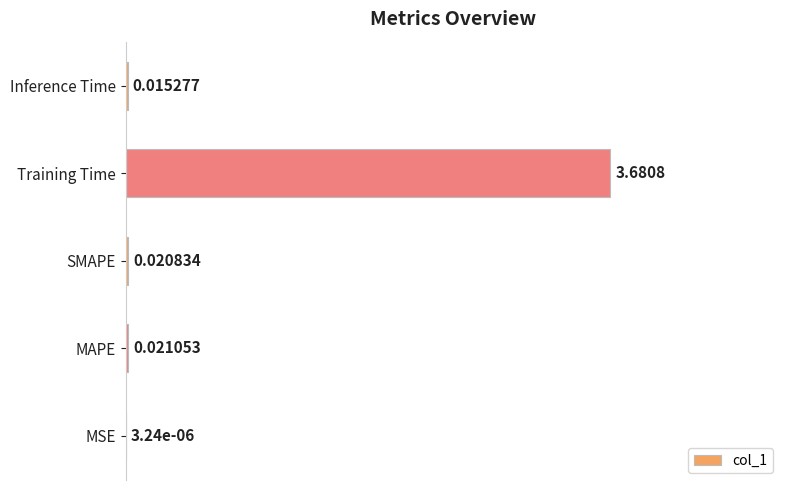

How many distinct data groups are displayed?

1